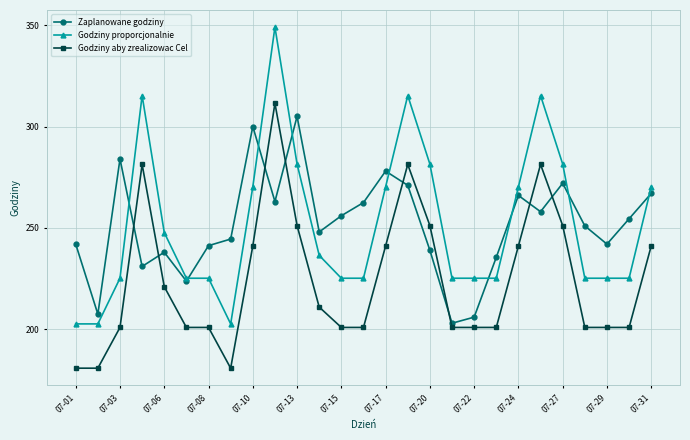

Which series ends up on top after the final intersection of Godziny aby zrealizowac Cel and Zaplanowane godziny?

Zaplanowane godziny